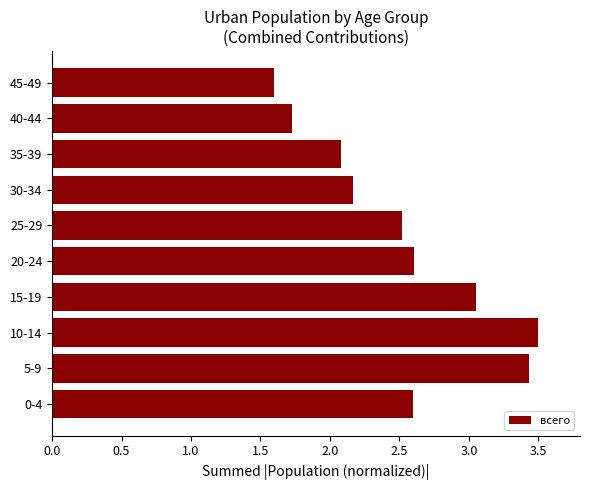

Which has a higher value, 10-14 or 0-4?

10-14